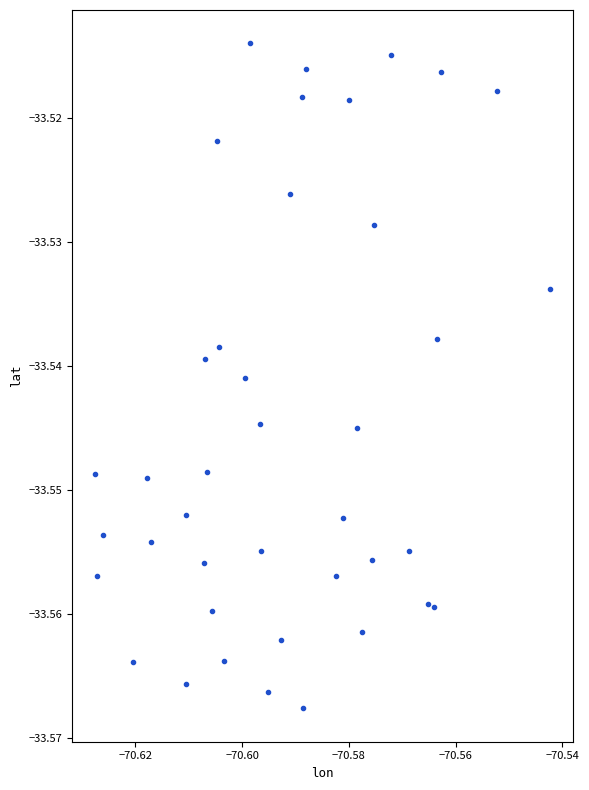

How many points are shown in the scatter plot?

40